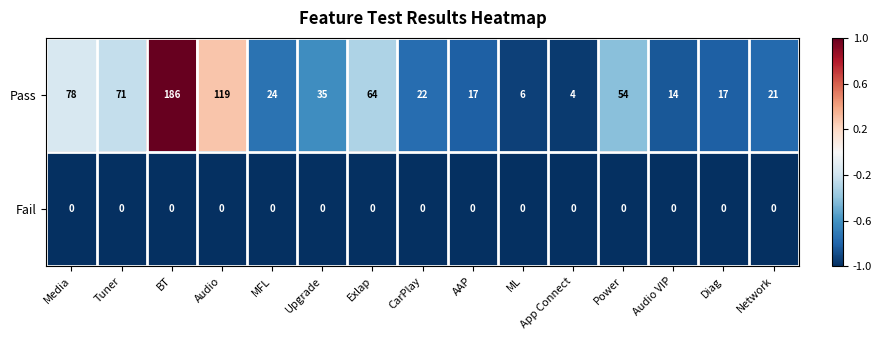

What is the spread (max minus min) of values at Power?

54